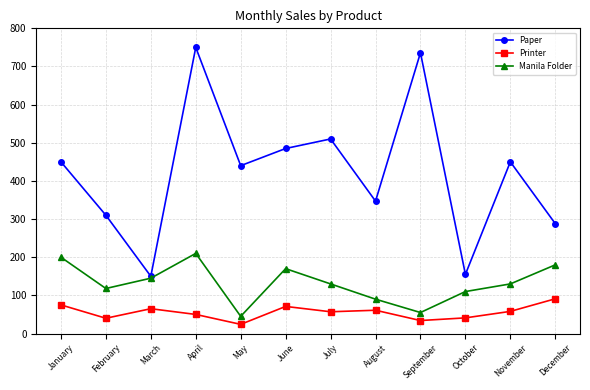

True or false: Paper has a value of 177 at April.

False